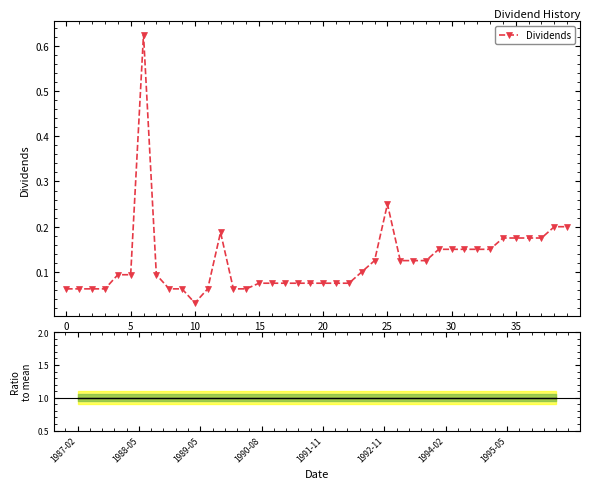

True or false: Dividends and Ratio to mean cross at least once.

False